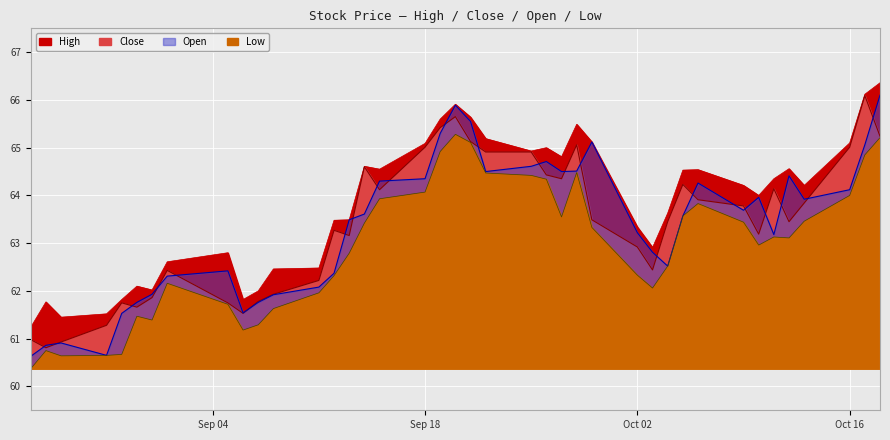

Count the number of categories in the chart.

40